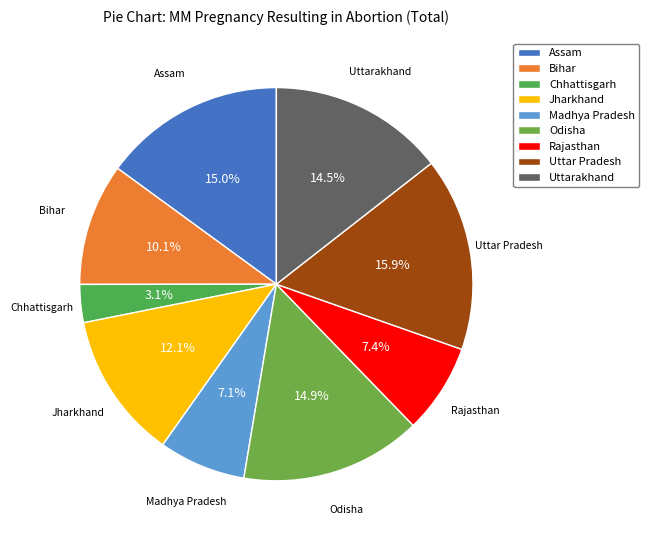

How many segments does this pie chart have?

9